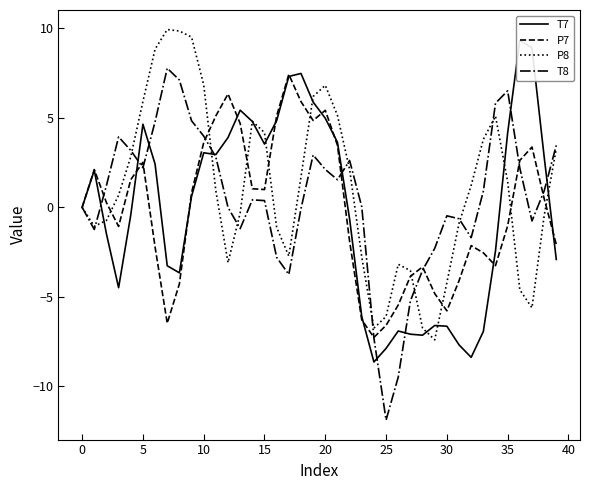

Which series has the widest spread of values?

T8